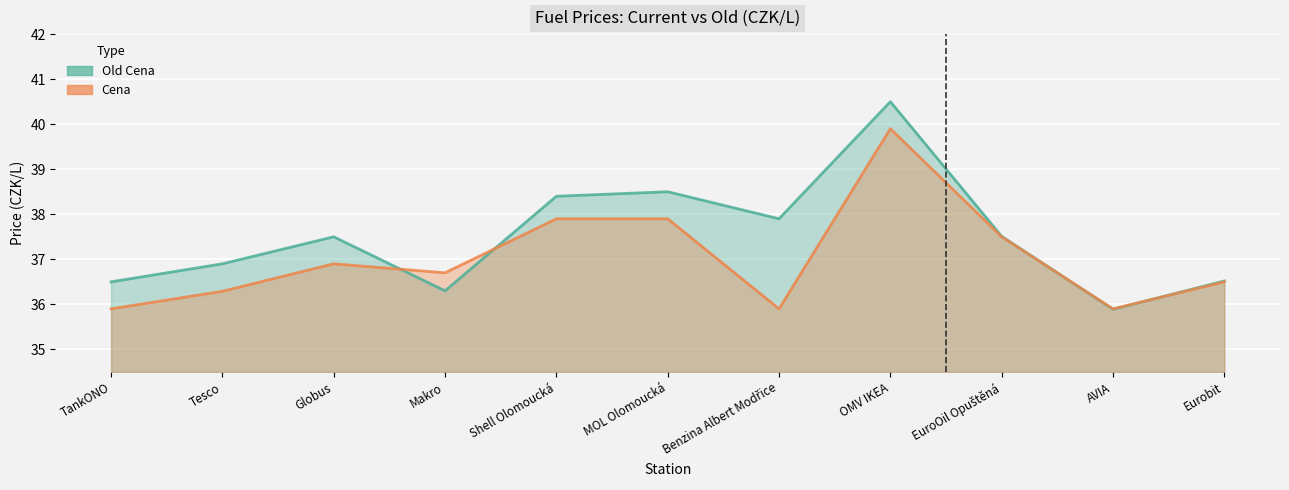

What is the label of the 4th point from the left?

Makro